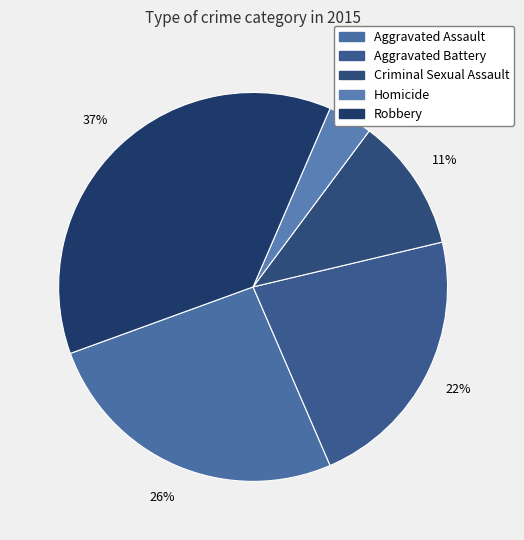

Between Homicide and Aggravated Assault, which is larger?

Aggravated Assault